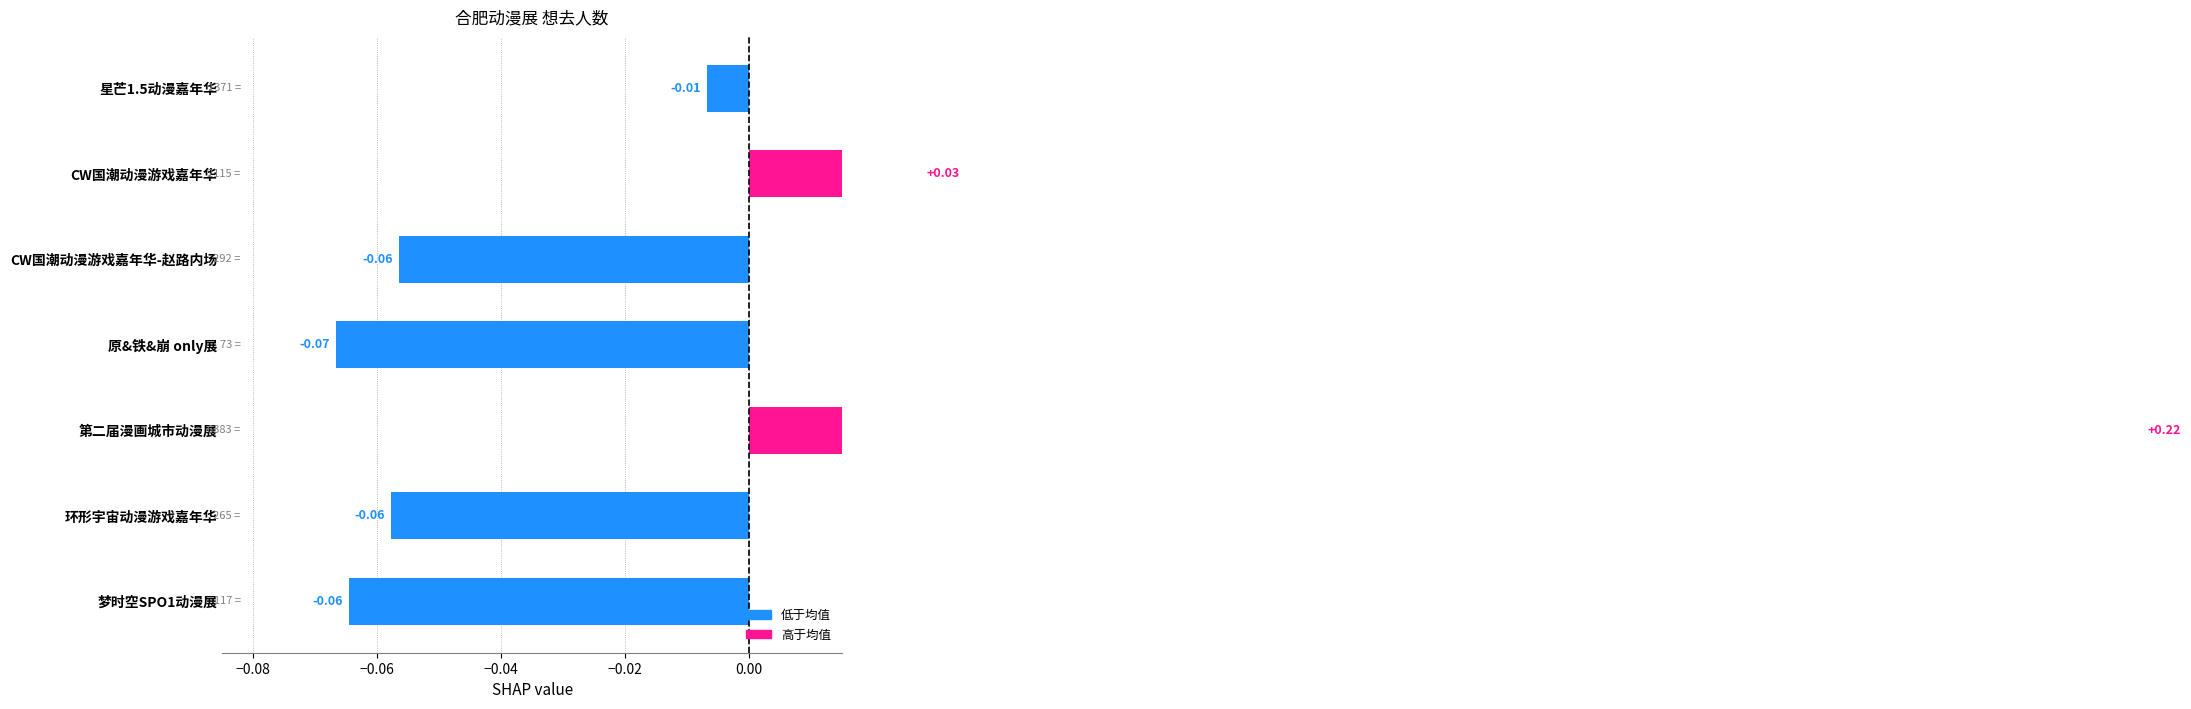

What is the value of the 5th bar from the left?

0.2